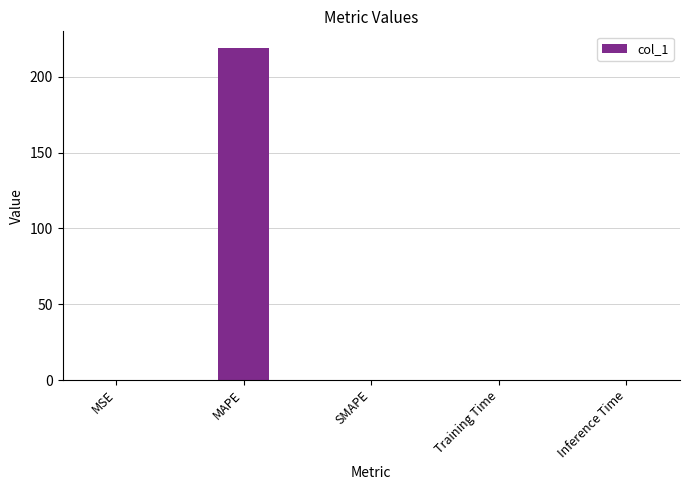

How many series are shown in this chart?

1